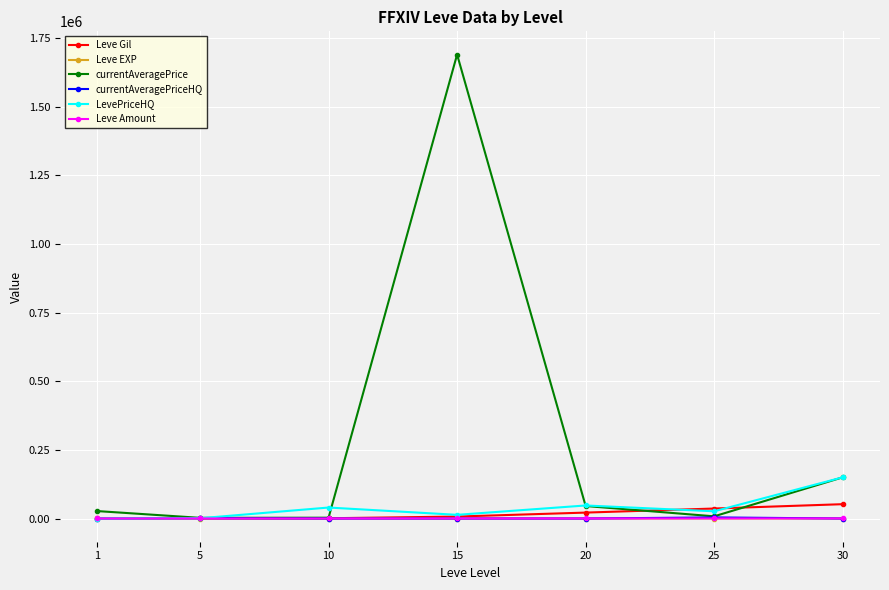

What is the highest value of the Leve Gil series?

52220